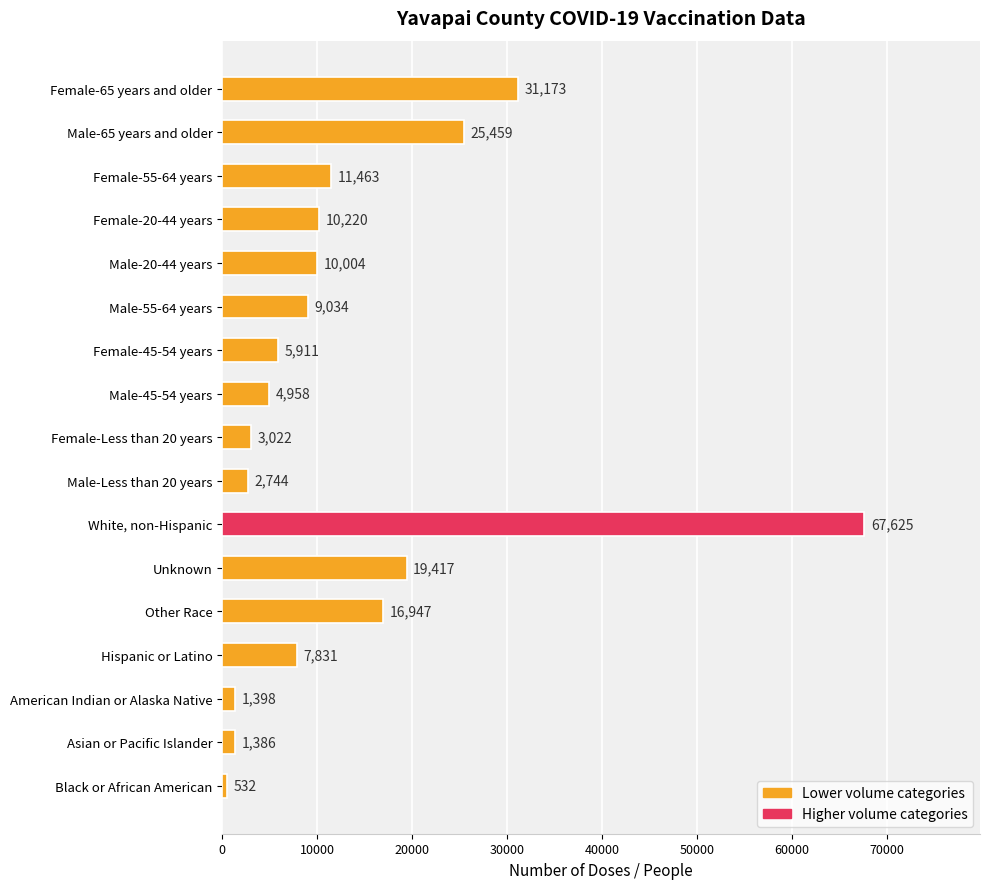

What is the minimum value shown in the chart?

532